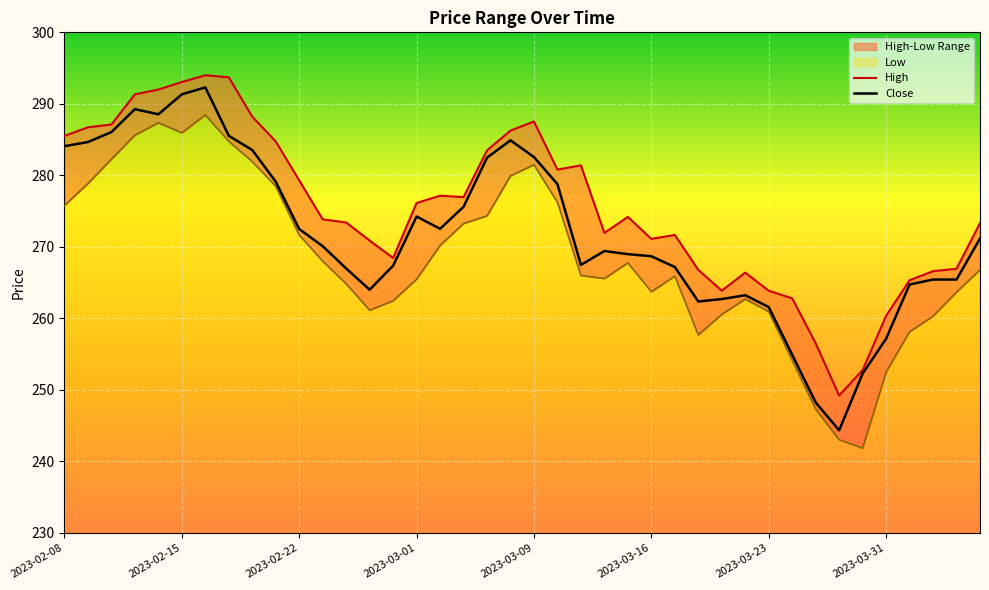

The Close series shows 437.3 at 2023-02-17. True or false?

False